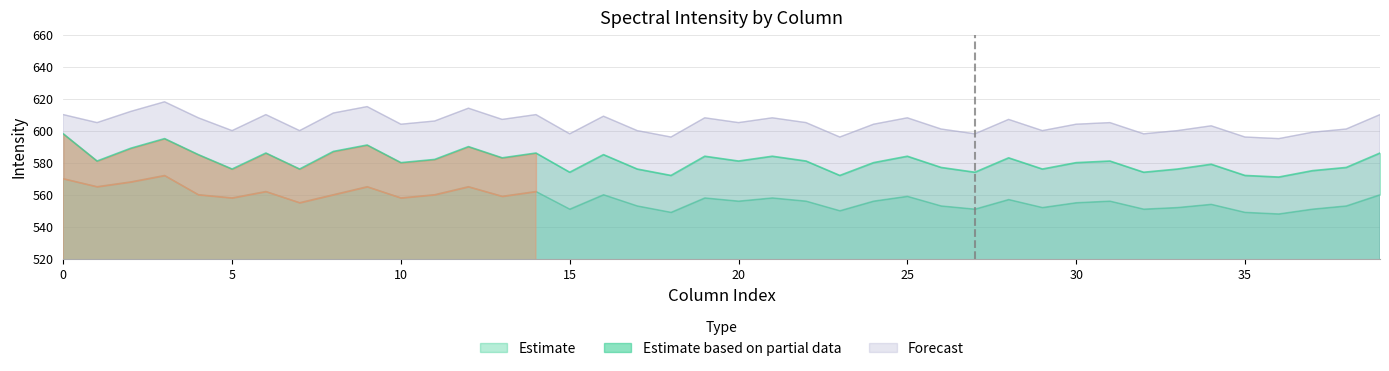

What is the difference between the Estimate values at 18 and 12?

18